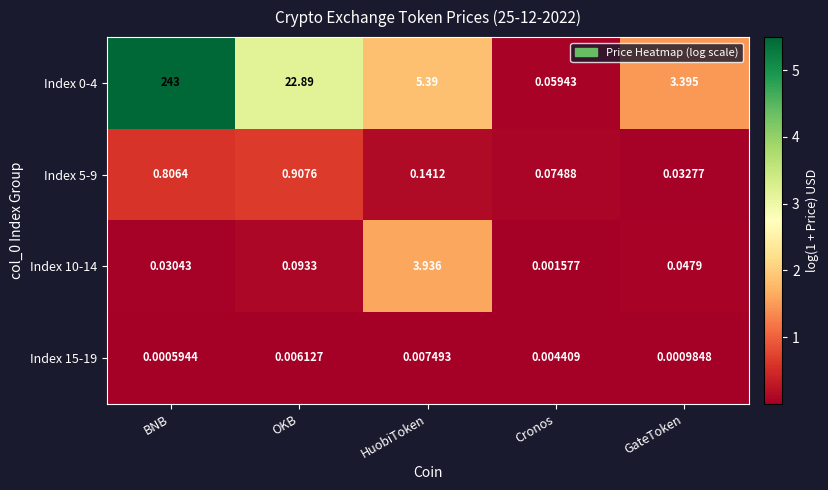

Which label corresponds to the smallest value in the chart?

BNB